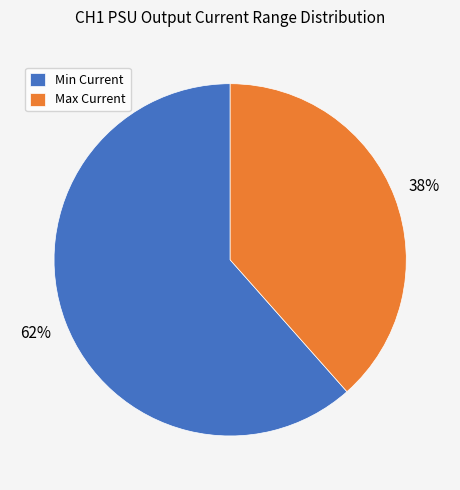

Do Min Current and Max Current together represent more than half of the pie?

Yes